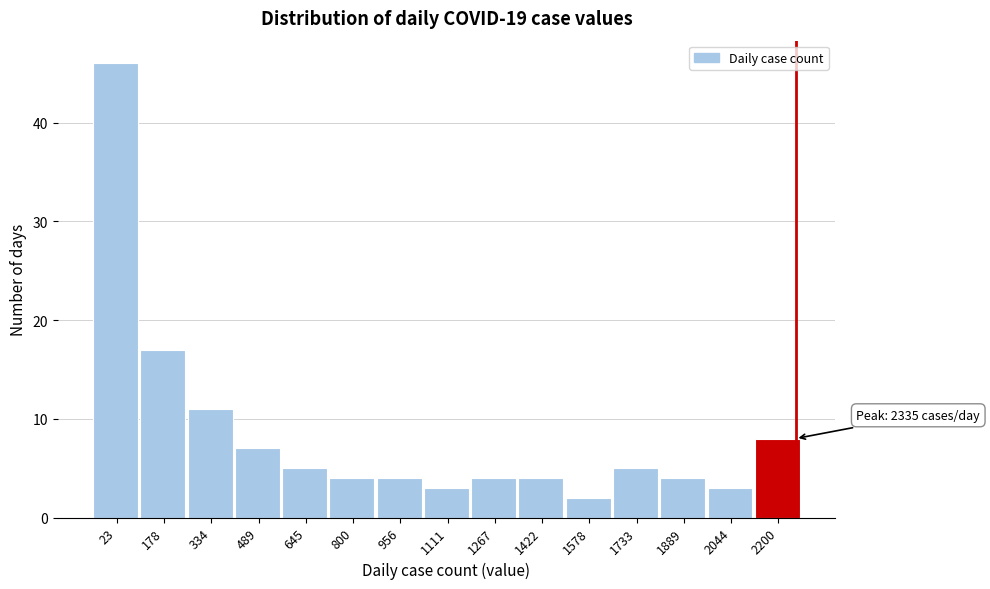

Reading right to left, transcribe all the data shown in this chart.

2200=8	2044=3	1889=4	1733=5	1578=2	1422=4	1267=4	1111=3	956=4	800=4	645=5	489=7	334=11	178=17	23=46